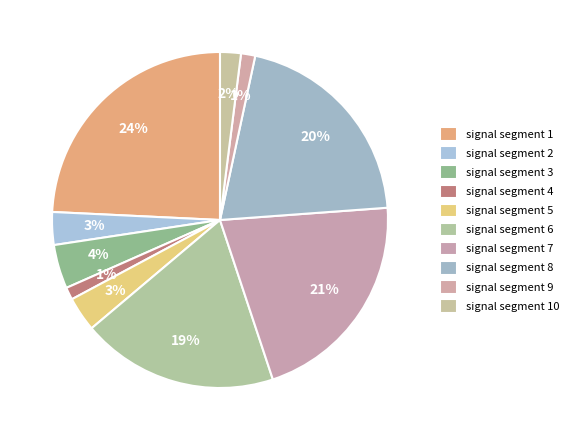

To the nearest percent, what portion does signal segment 9 represent?

1%